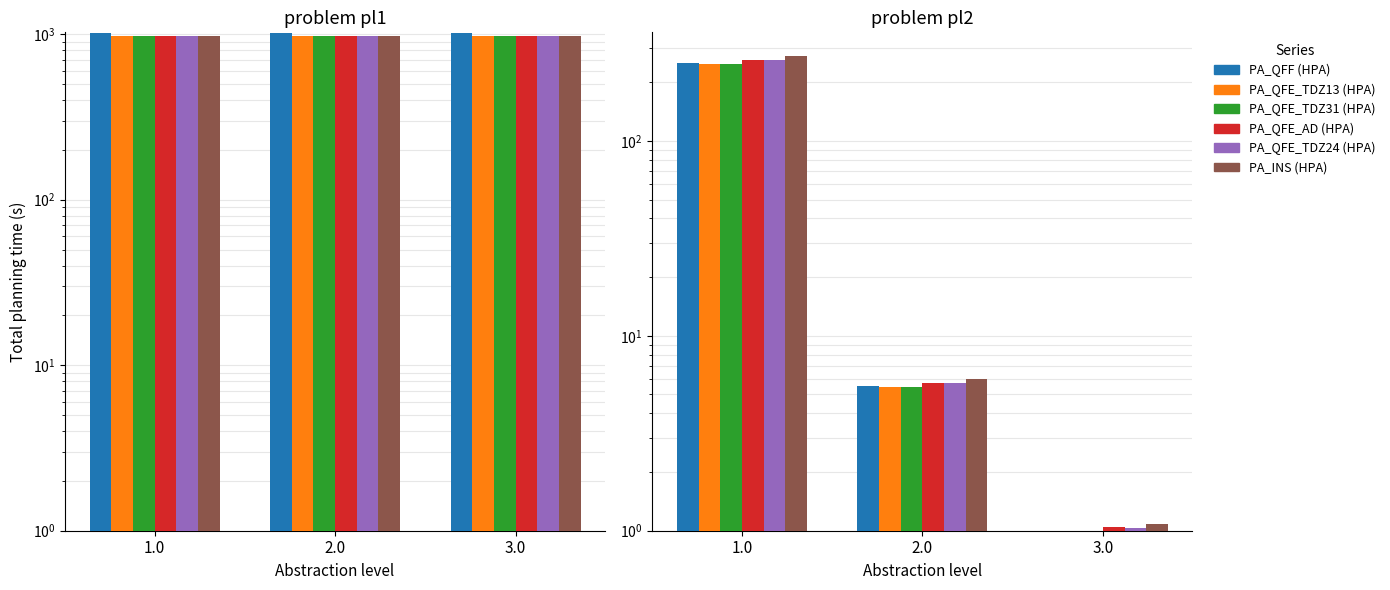

What is the minimum value shown in the chart?

1.0